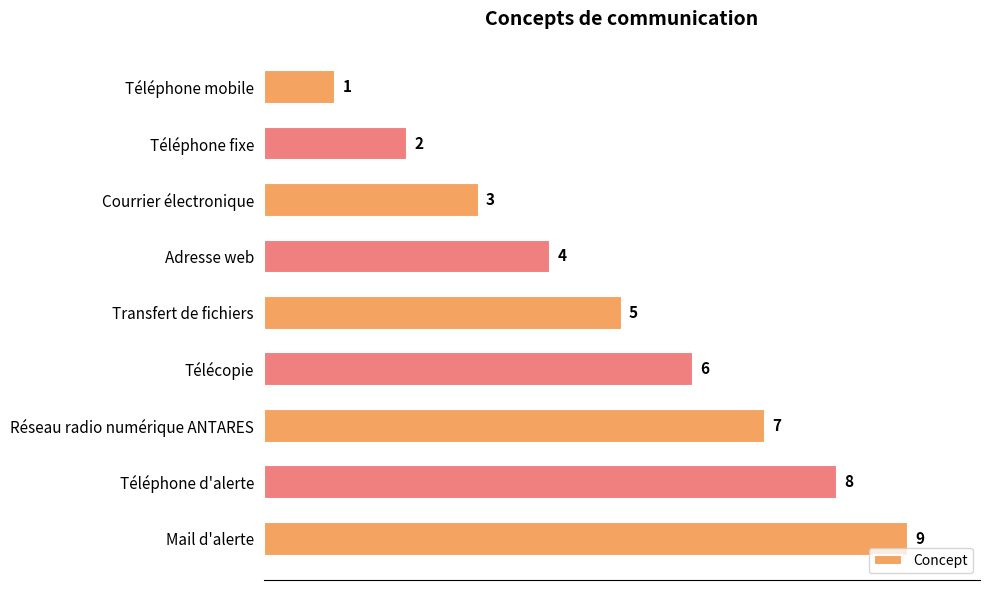

What is the change in value from Télécopie to Téléphone d'alerte?

+2